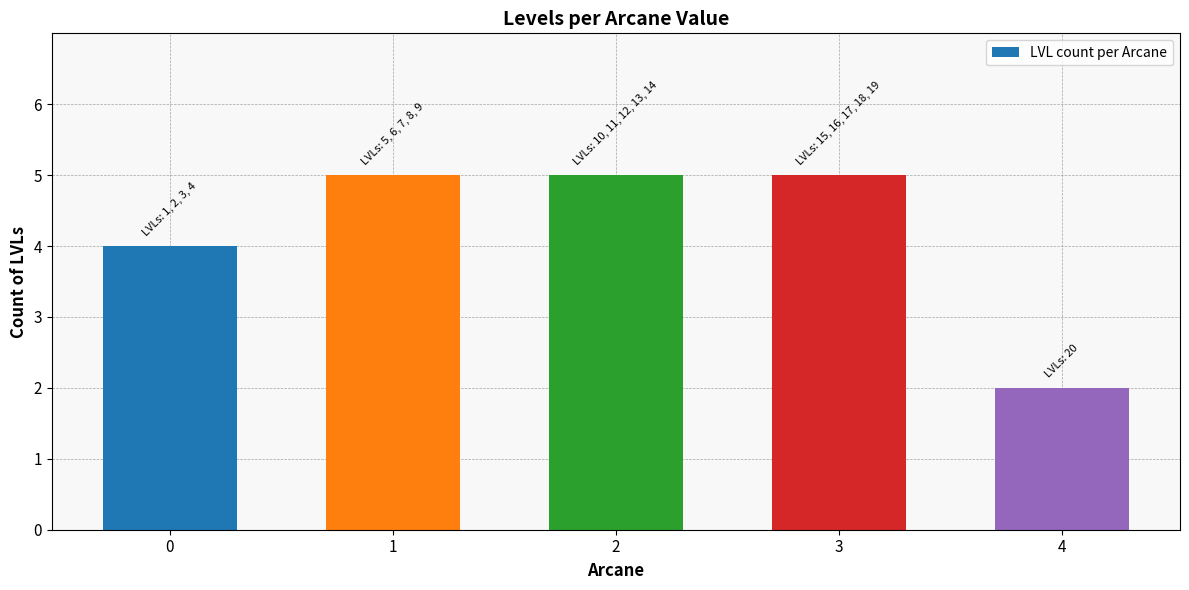

Is it true that the value at 2 is 1?

False